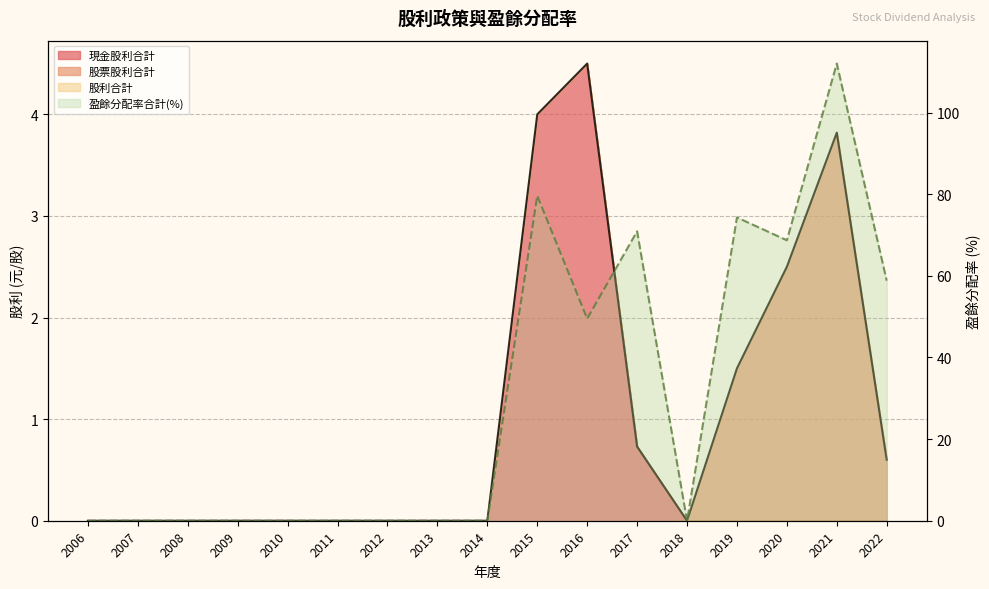

At how many categories does at least one series exceed 76?

2